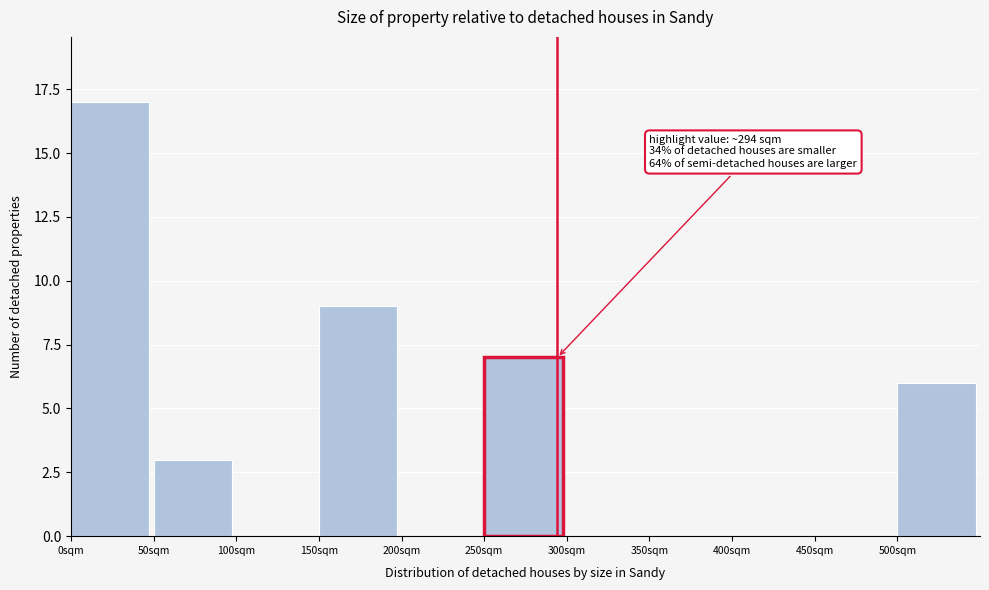

Which range on the x-axis has the tallest bar?

0 to 50